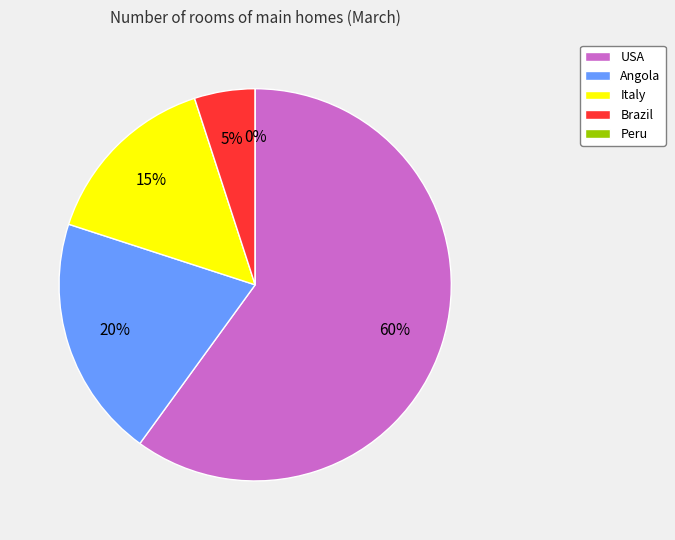

Rank the categories by value from highest to lowest.

USA, Angola, Italy, Brazil, Peru